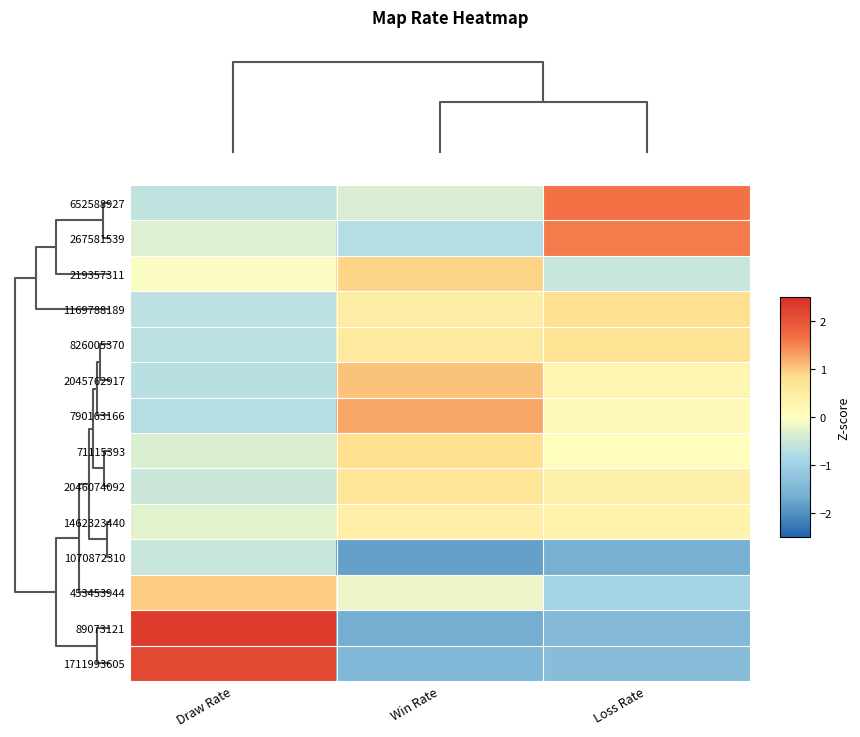

At which category is the sum across all series the highest?

Win Rate